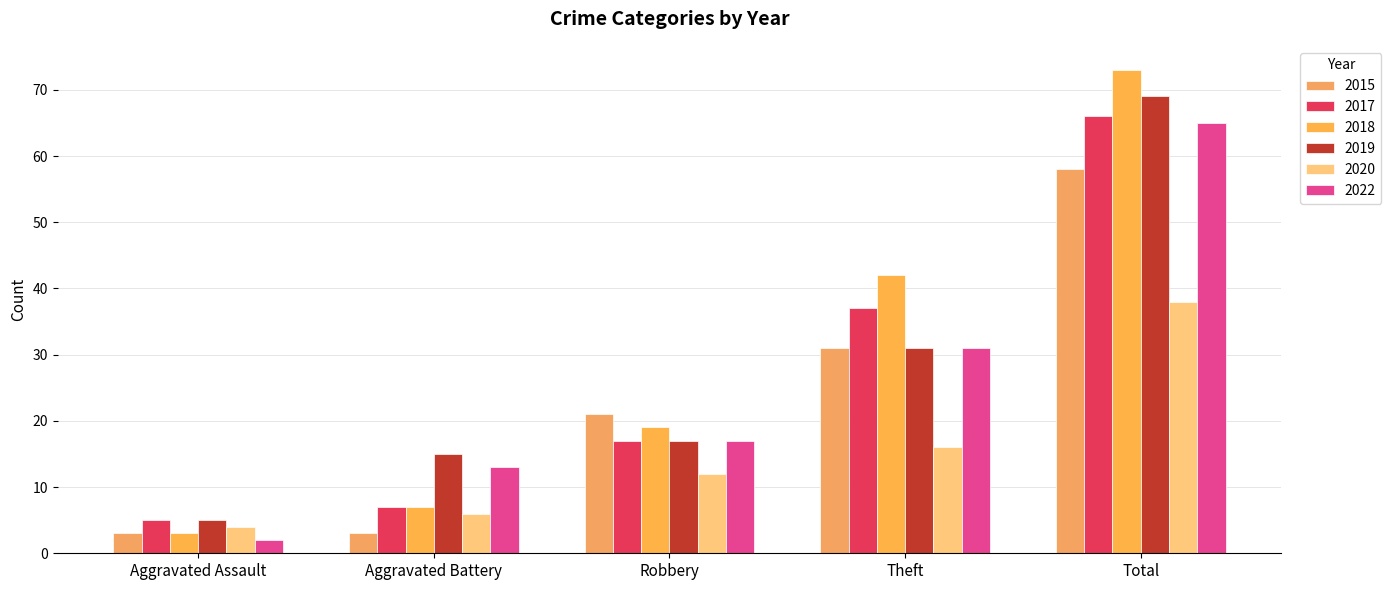

How many values in the 2018 series are below 19?

2